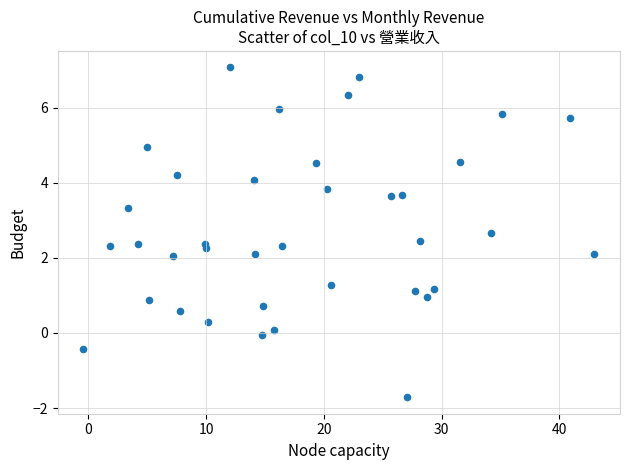

What is the range of X values (max minus min)?

43.4